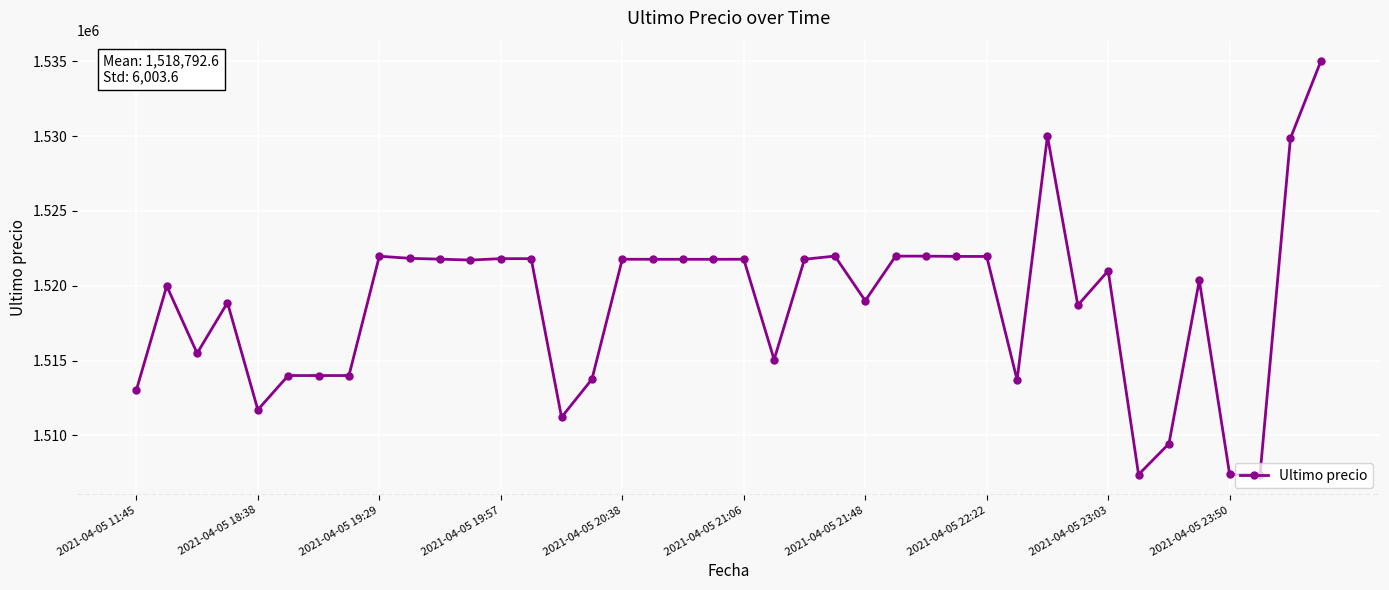

What is the difference between the second highest and minimum values?

22617.0